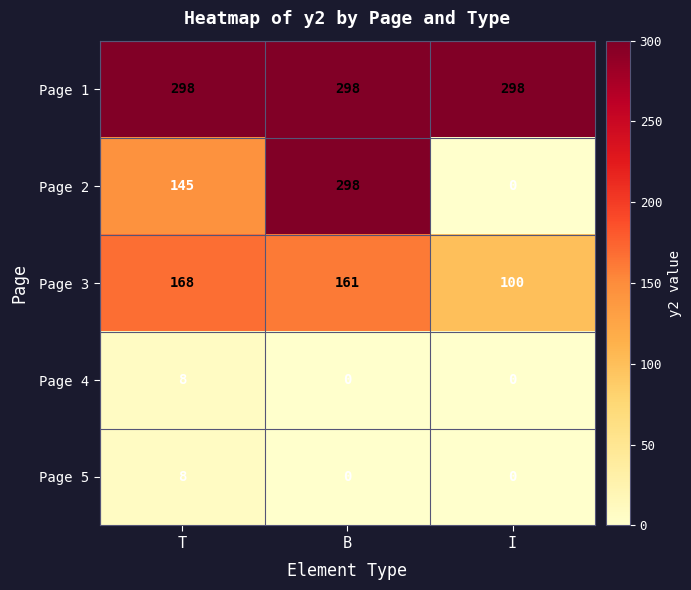

What is the sum of the Page 3 values at T and I?

268